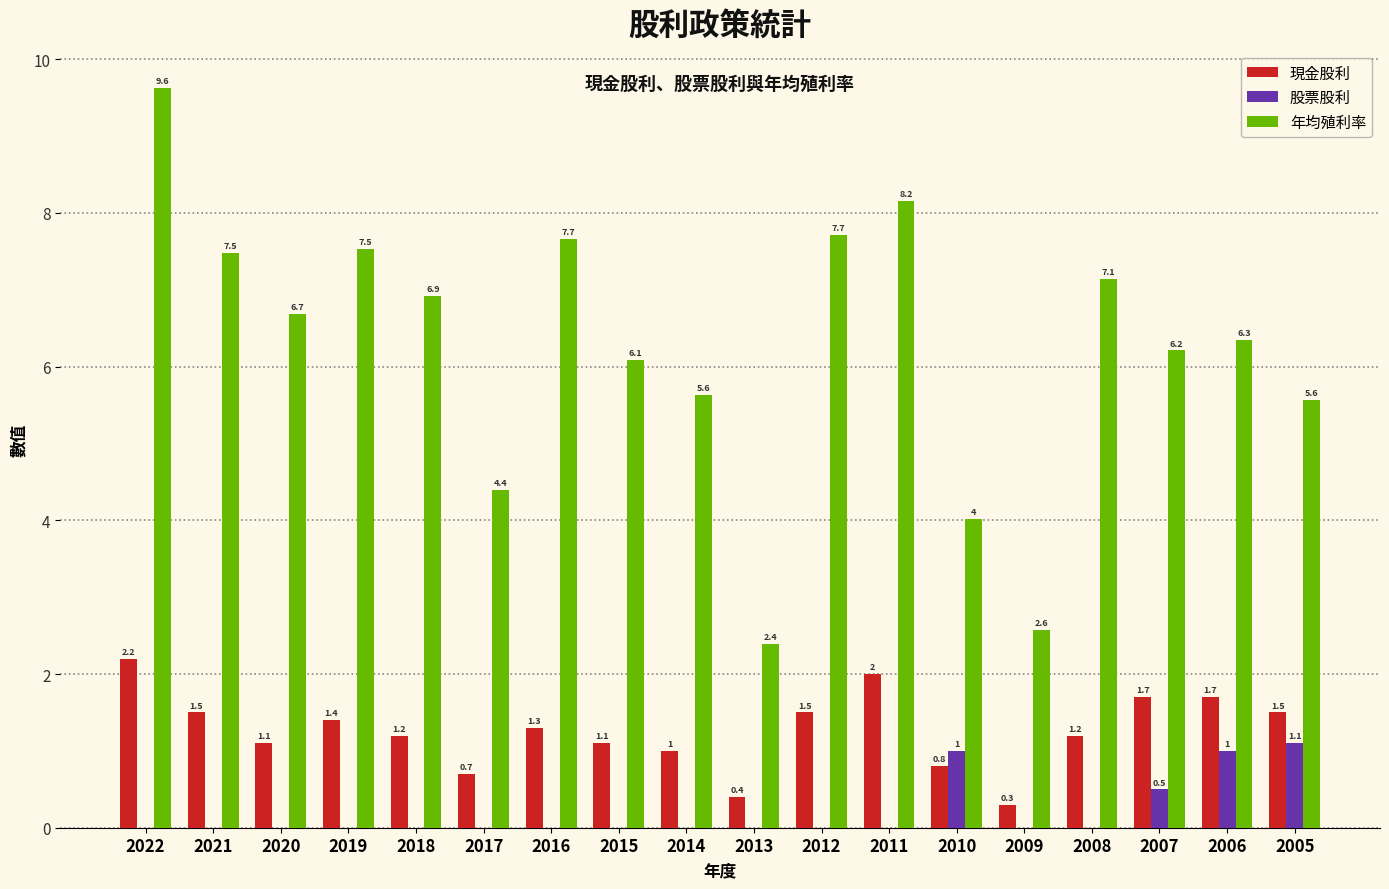

What is the sum of the 股票股利 values at 2005 and 2017?

1.1